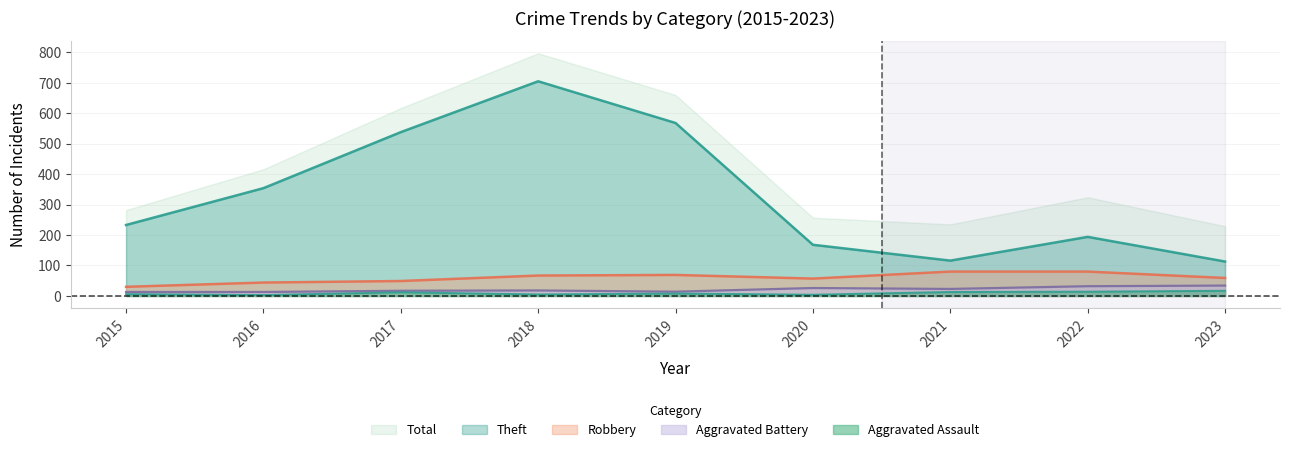

What is the lowest value of the Aggravated Assault series?

3